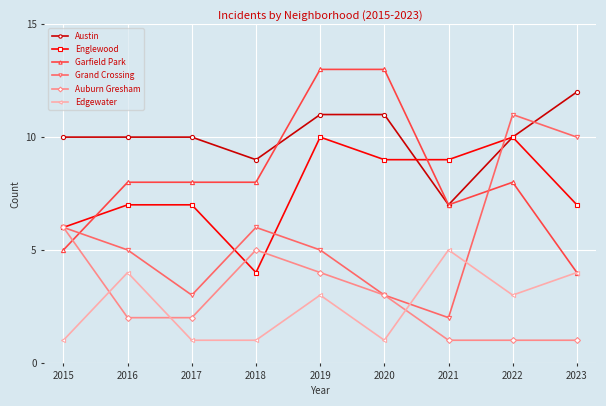

Reading left to right, transcribe all the data shown in this chart.

Austin: 10	10	10	9	11	11	7	10	12
Englewood: 6	7	7	4	10	9	9	10	7
Garfield Park: 5	8	8	8	13	13	7	8	4
Grand Crossing: 6	5	3	6	5	3	2	11	10
Auburn Gresham: 6	2	2	5	4	3	1	1	1
Edgewater: 1	4	1	1	3	1	5	3	4